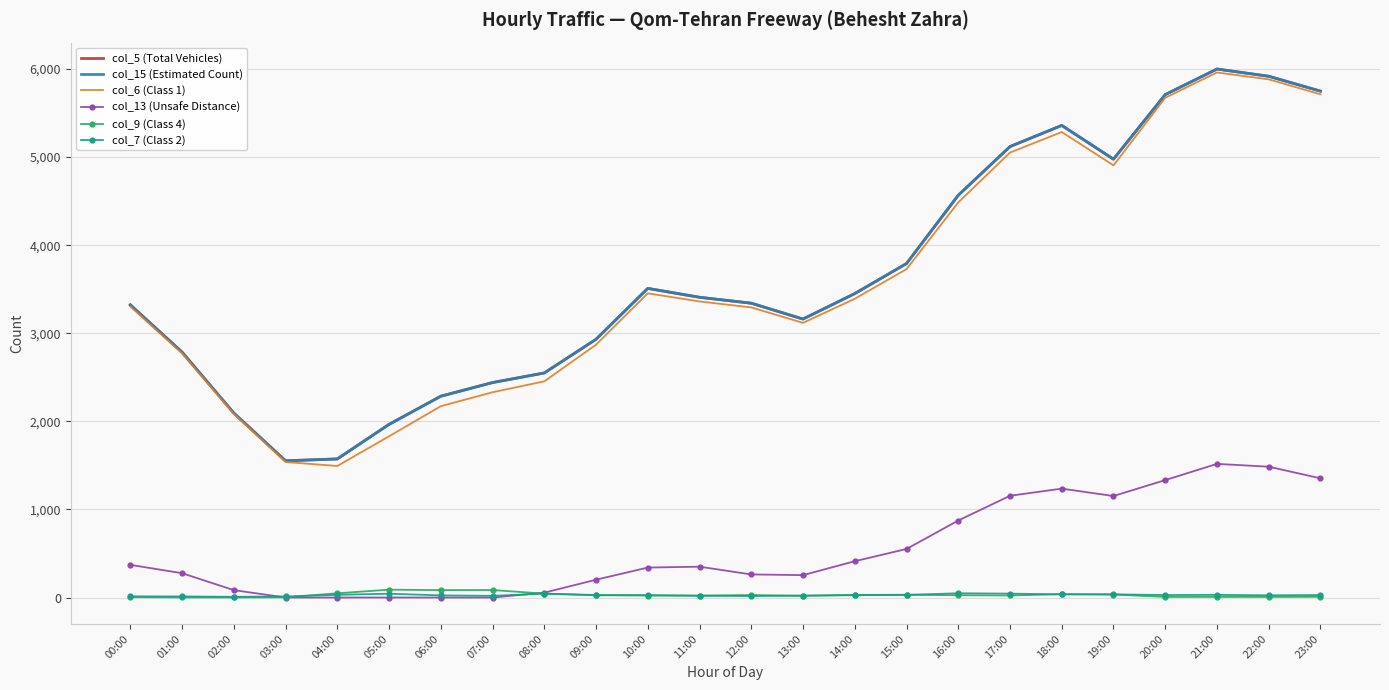

In col_6 (Class 1), how many points are higher than both neighbors (excluding endpoints)?

3